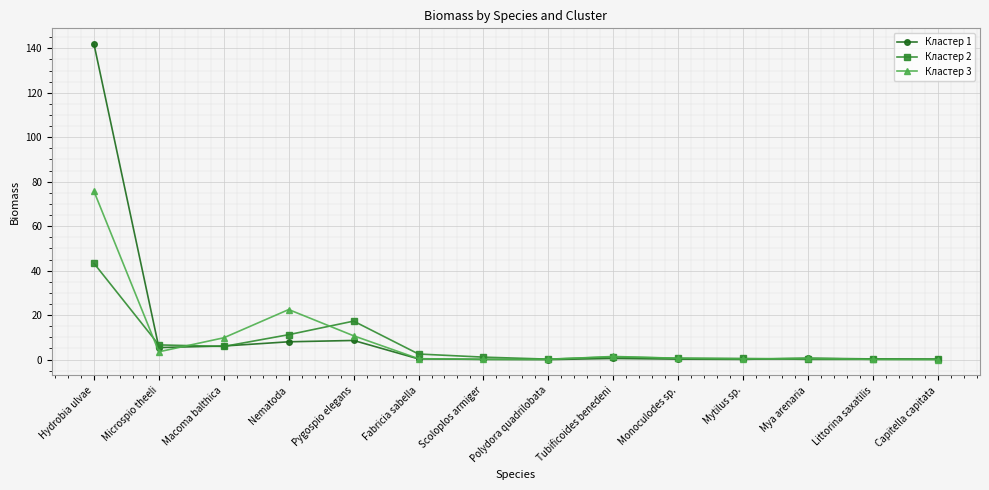

What is the value of the Кластер 2 point at the 12th from the left?

0.1